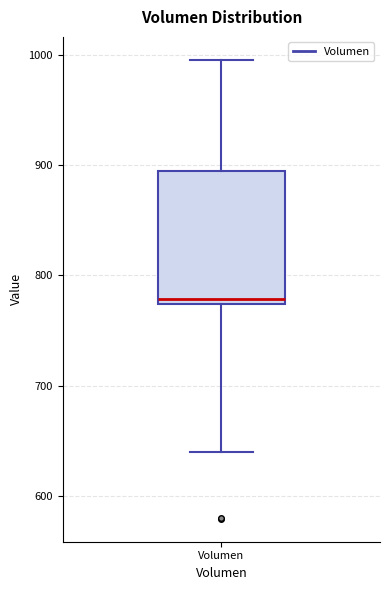

Read this box plot against the y-axis: the position of the median line, the range covered by the box, and the ends of both whiskers. The values are not printed on the chart, so give them approximately, as read against the axis.

median 780, box 770 to 890, whiskers 640 to 1000